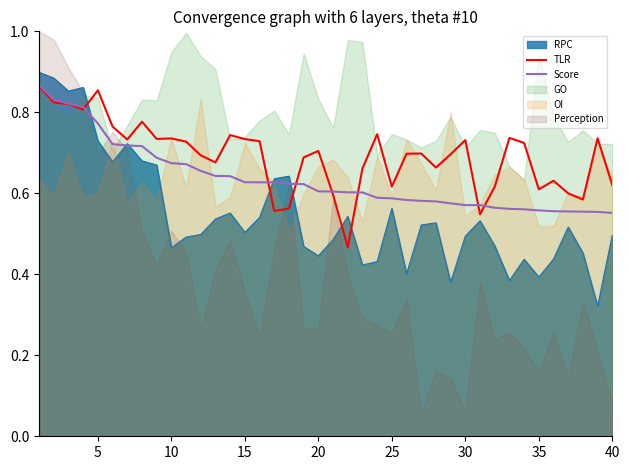

True or false: RPC and TLR intersect in this chart.

True